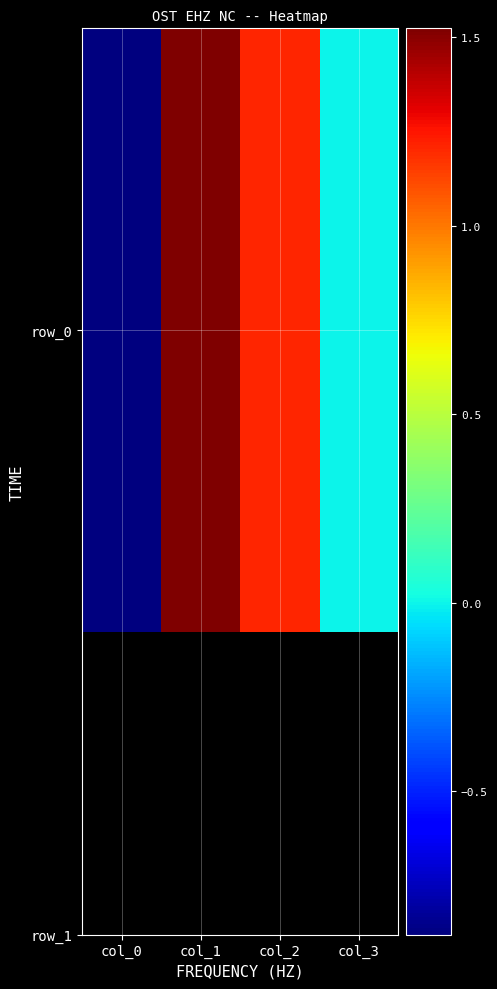

Which category has the lowest value across all series?

col_0